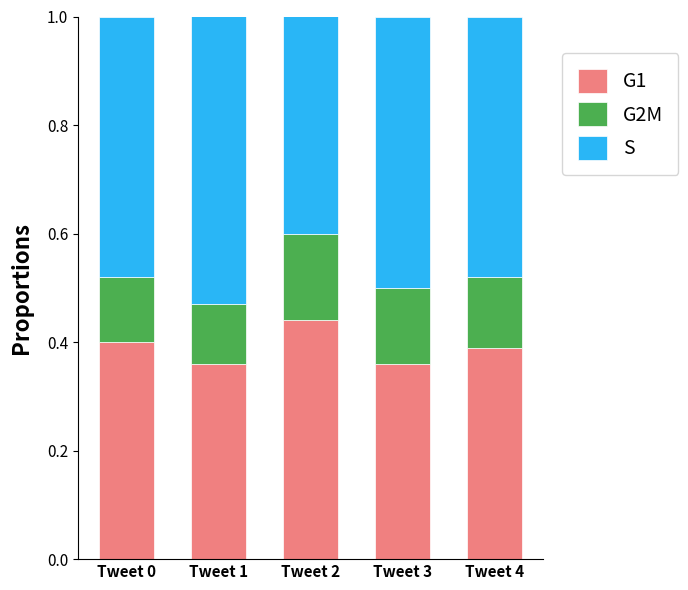

What is the total value across all series at Tweet 4?

1.0